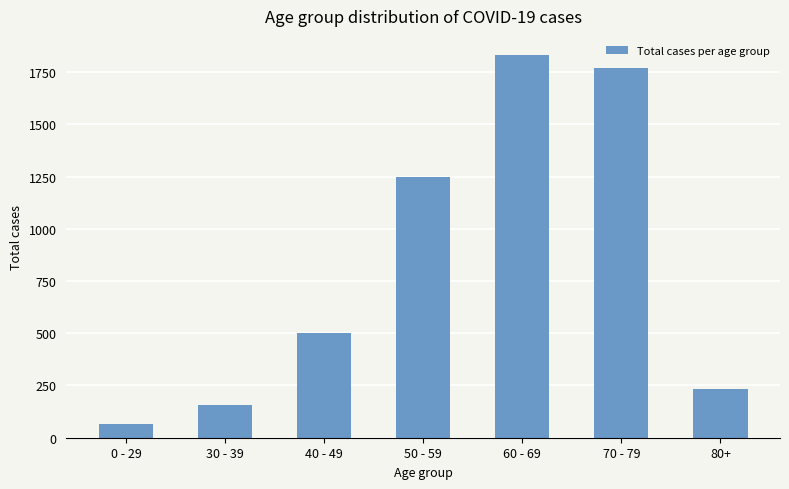

What is the average value?

829